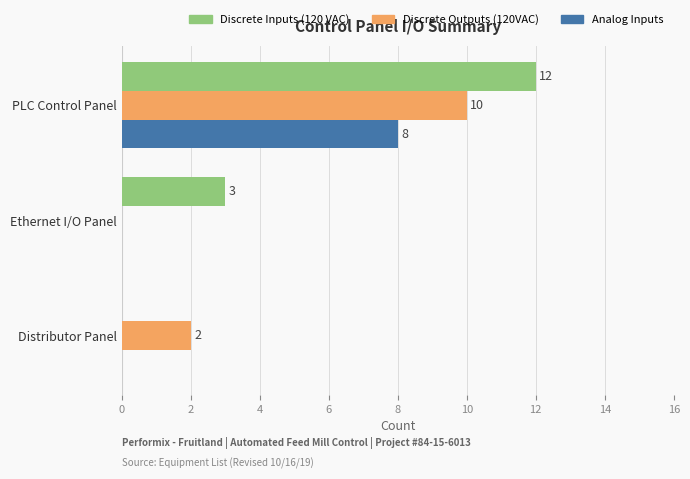

Is the value of Discrete Outputs (120VAC) at Ethernet I/O Panel greater than the value of Discrete Inputs (120 VAC) at Ethernet I/O Panel?

No